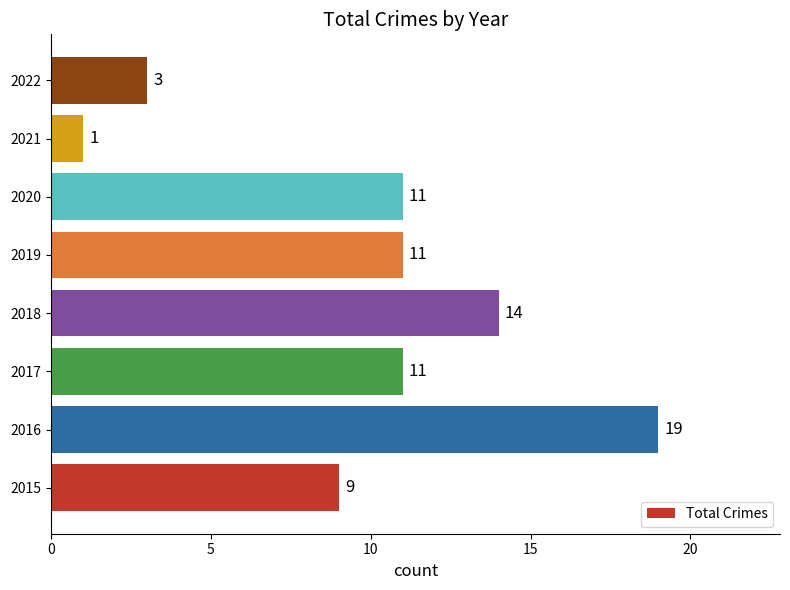

Reading top to bottom, list all the values displayed in this chart.

3	1	11	11	14	11	19	9